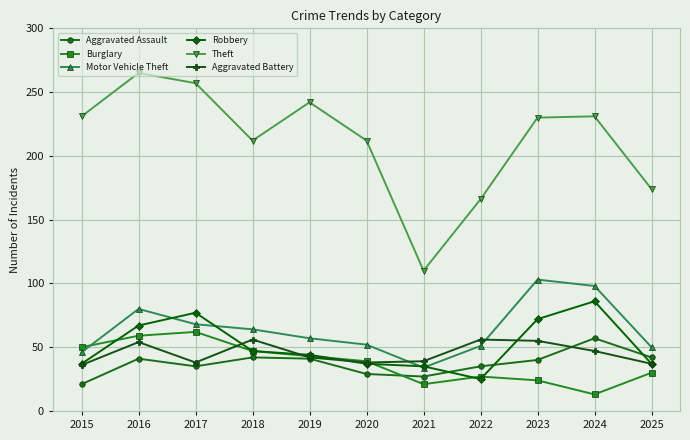

At which category is the sum across all series the highest?

2016